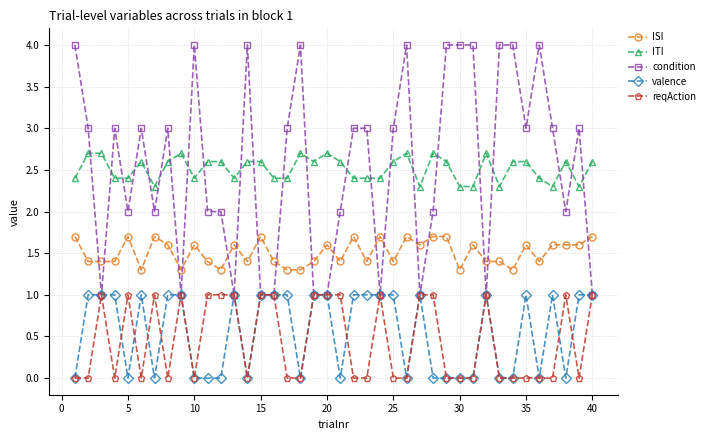

How many intersections are there between condition and ISI?

17